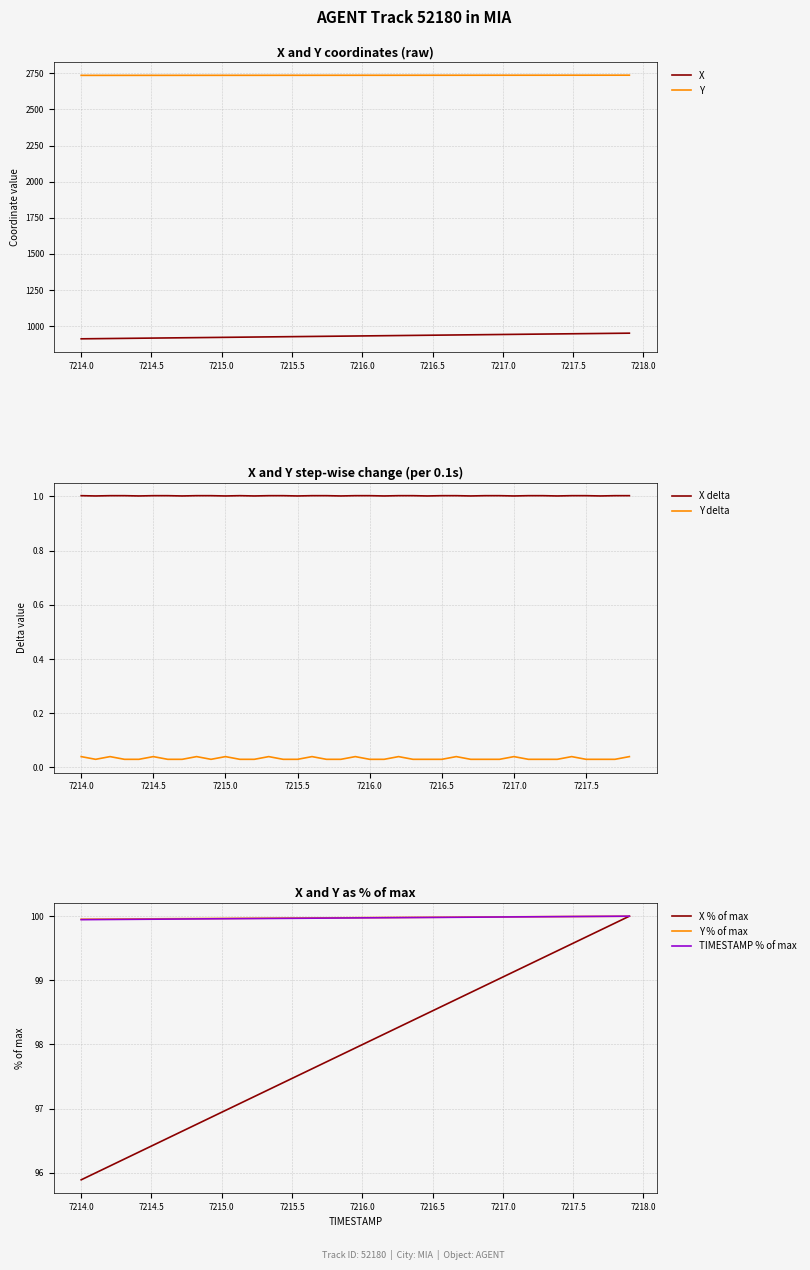

Between 7217.2 and 7214.9, which is larger?

7217.2